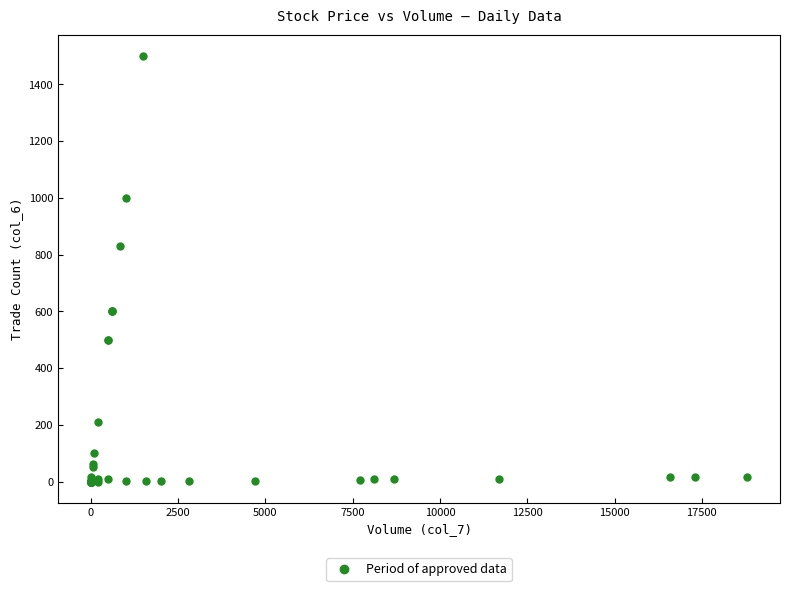

What Y value in the scatter plot is closest to 750?

830